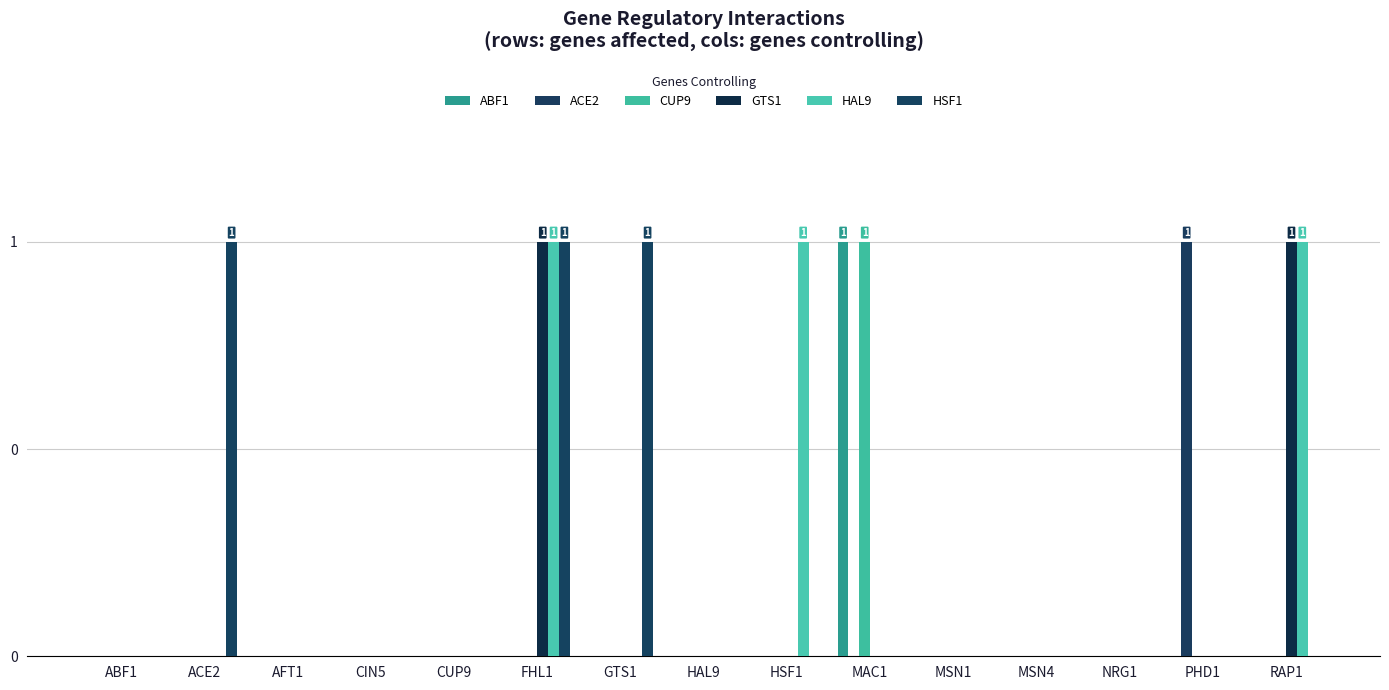

What are all the series names shown in the legend?

ABF1, ACE2, CUP9, GTS1, HAL9, HSF1